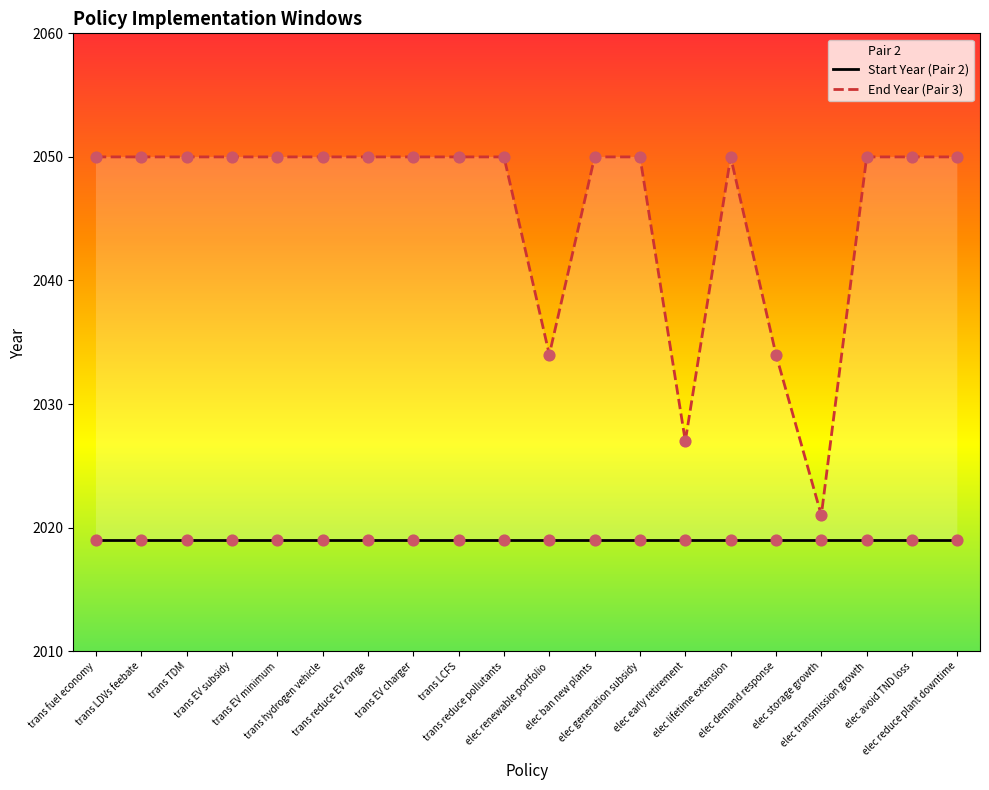

Which series reaches the minimum Y coordinate?

Start Year (Pair 2)